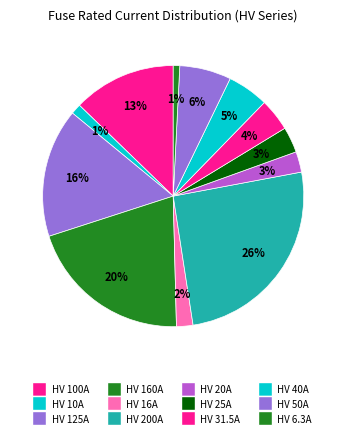

To the nearest percent, what is the average slice percentage?

8%